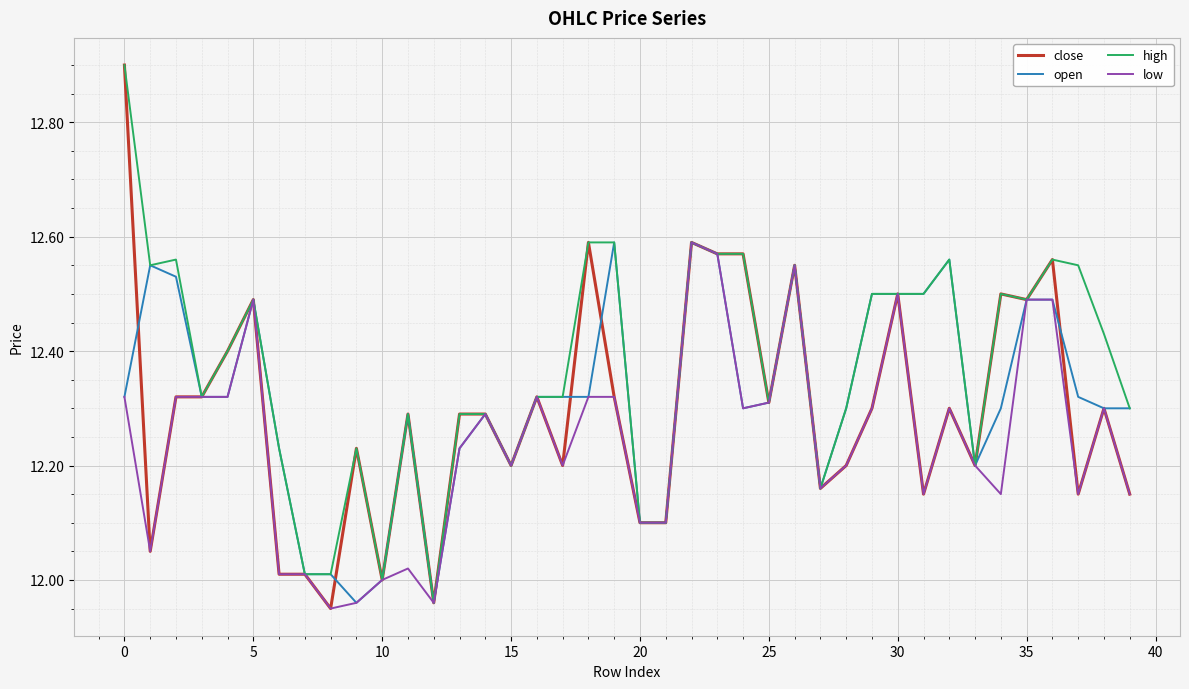

What is the greatest value displayed?

12.9